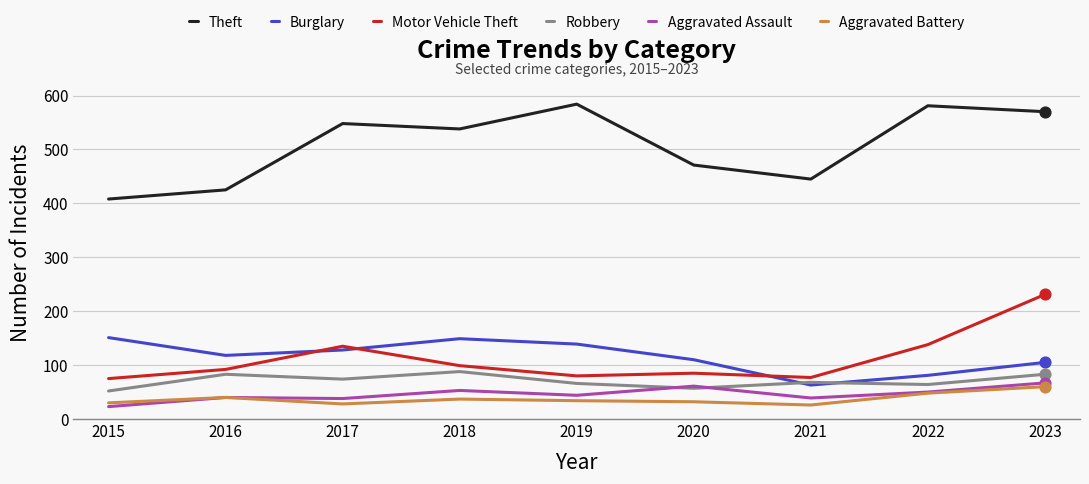

What is the spread (max minus min) of values at 2020?

439